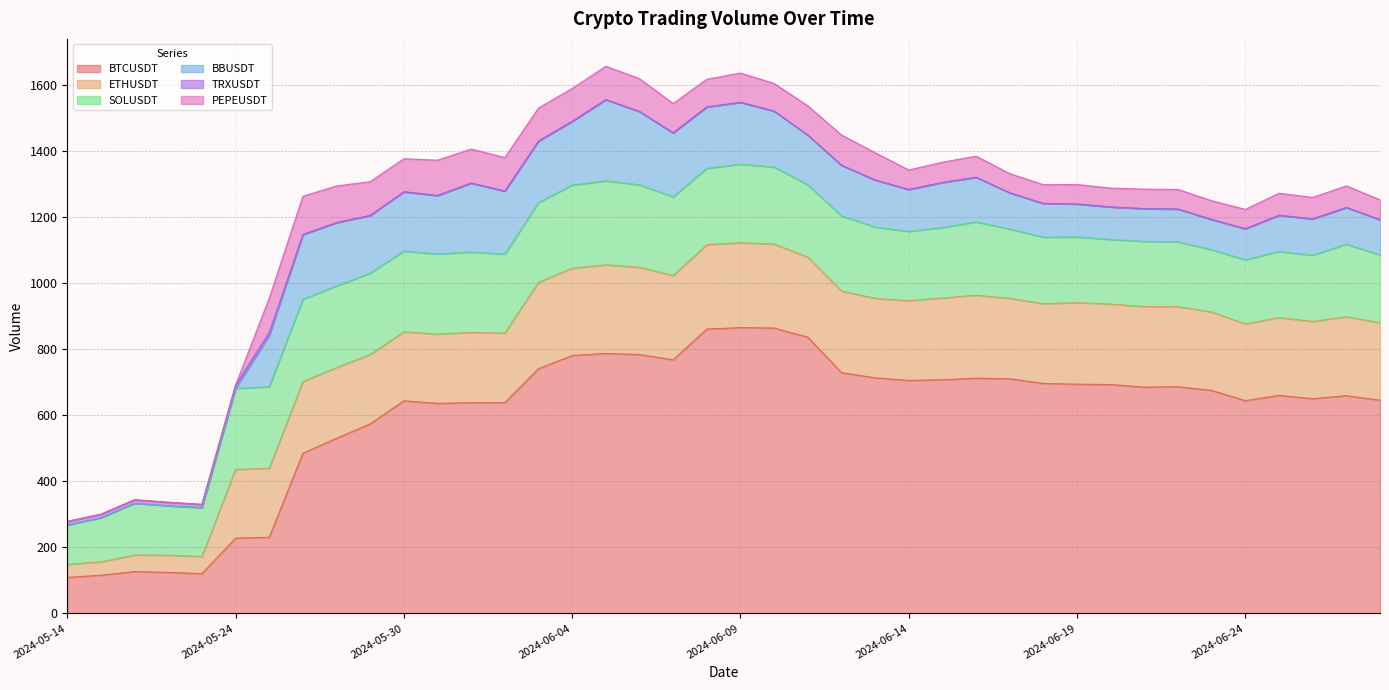

Between 2024-06-14 and 2024-06-26, which is larger?

2024-06-14